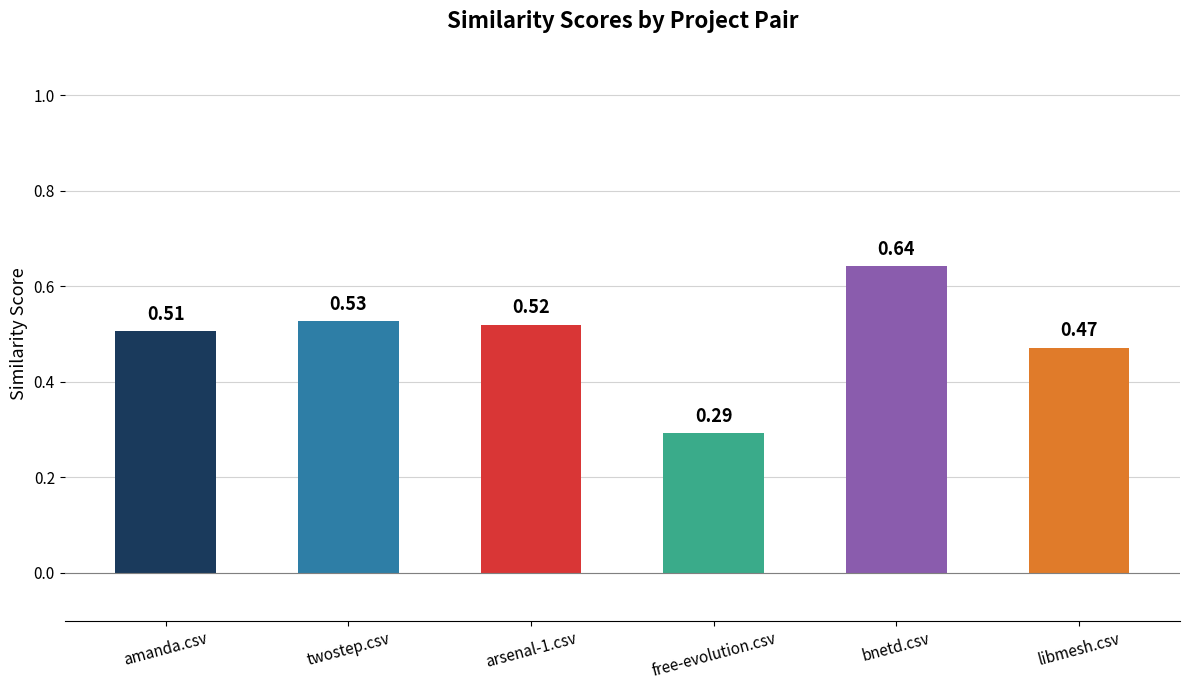

Where is the data nearest to the value 0?

free-evolution.csv